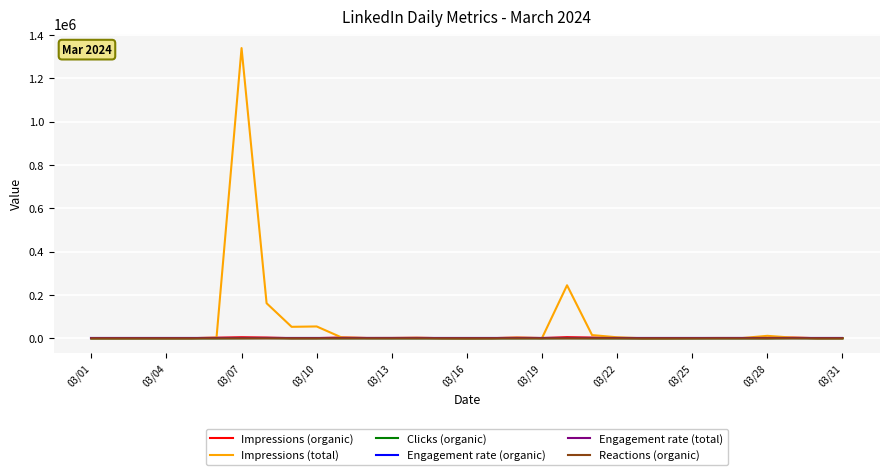

Which series has the largest total across all categories?

Impressions (total)